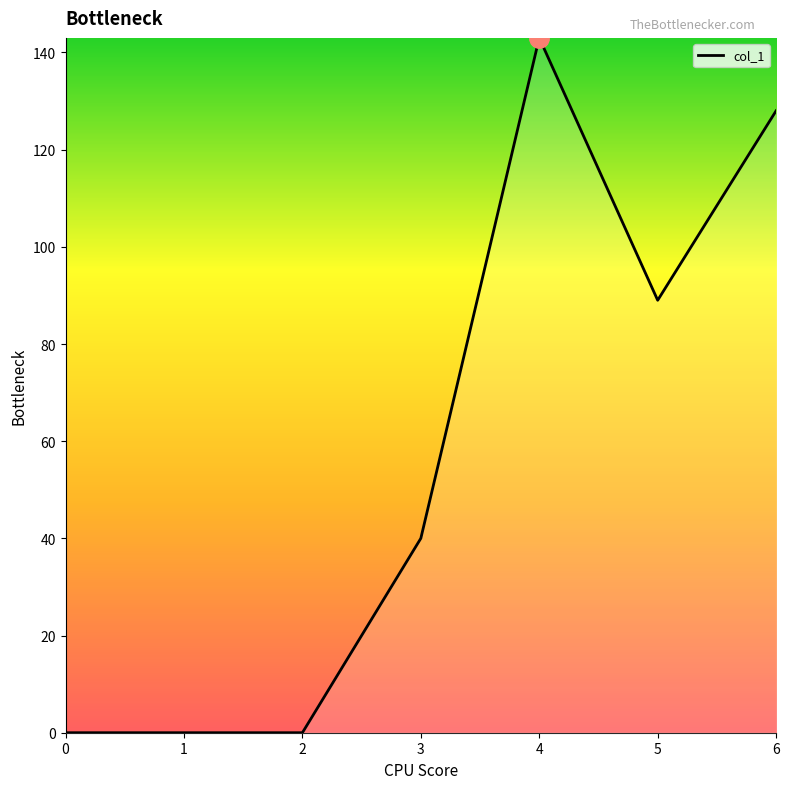

The value at 0 is 0. True or false?

True